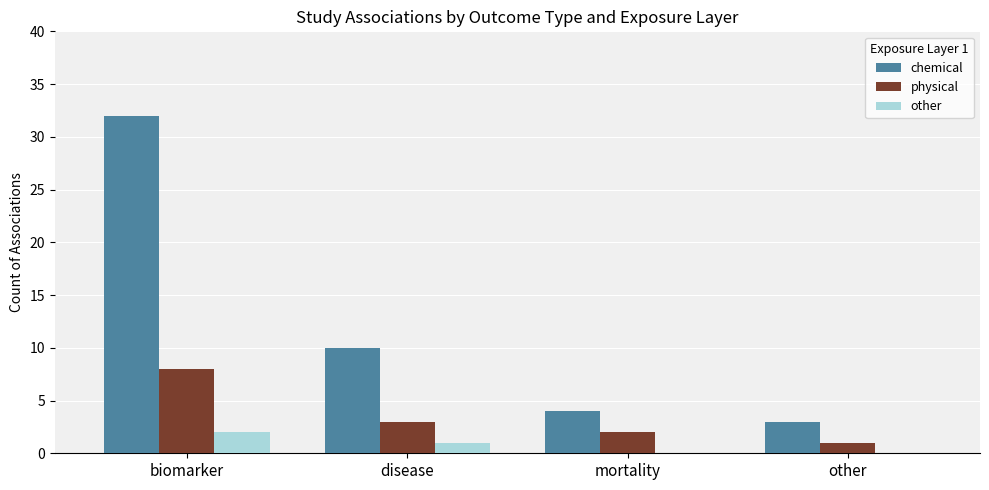

Is the value of physical at disease greater than the value of other at other?

Yes